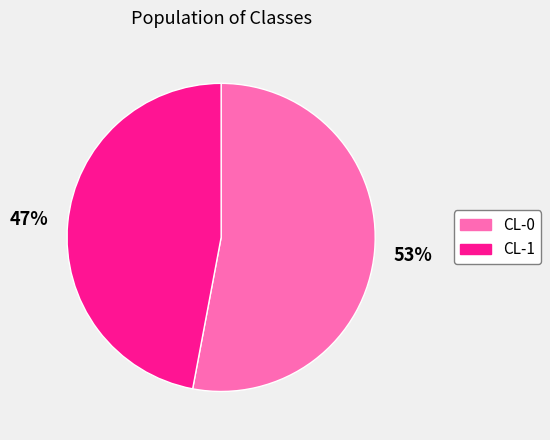

How many slices are in this pie chart?

2